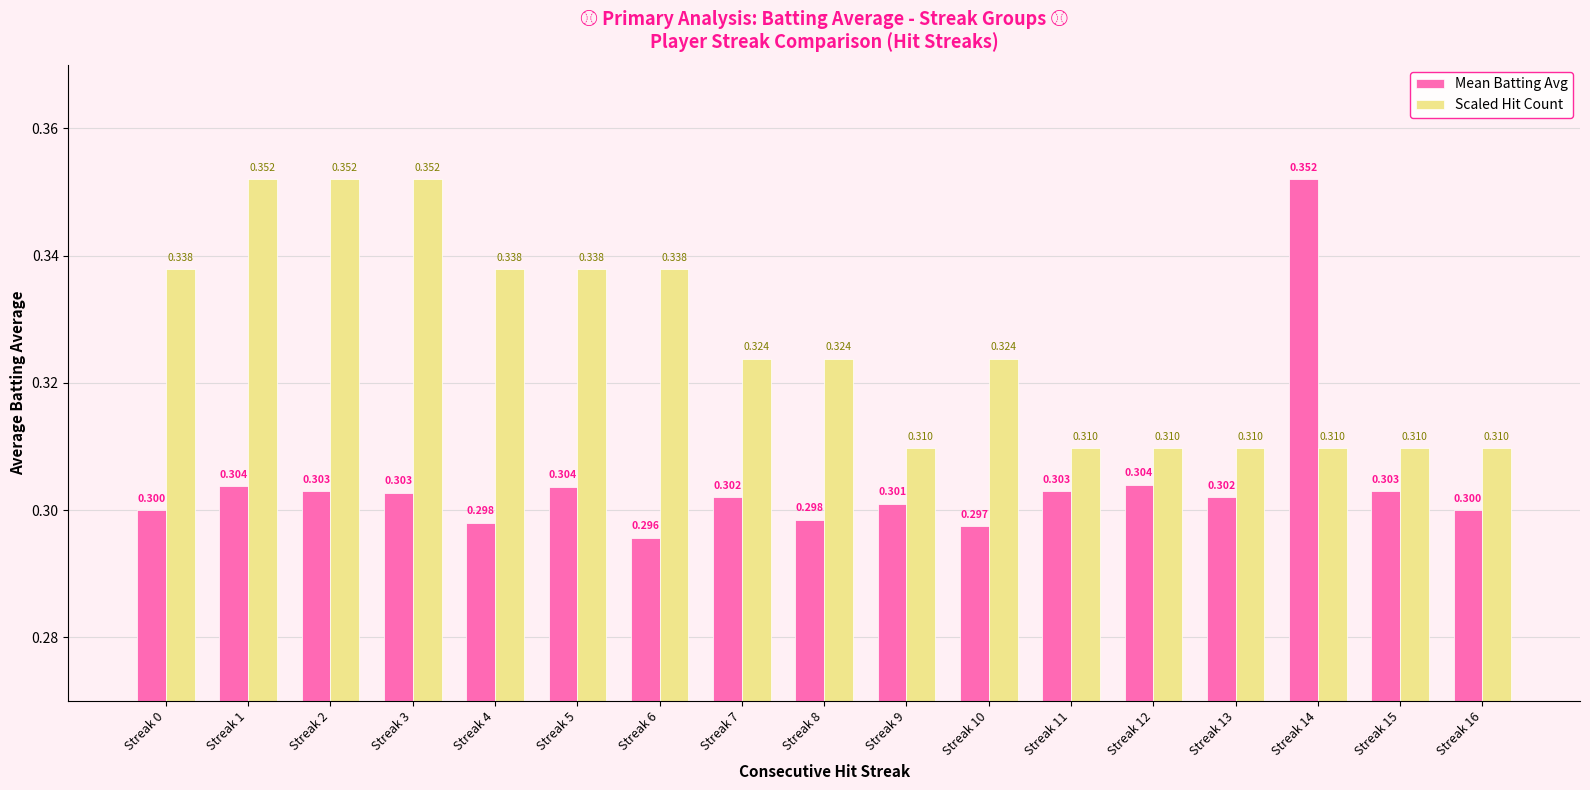

How many bars are there in each group?

2